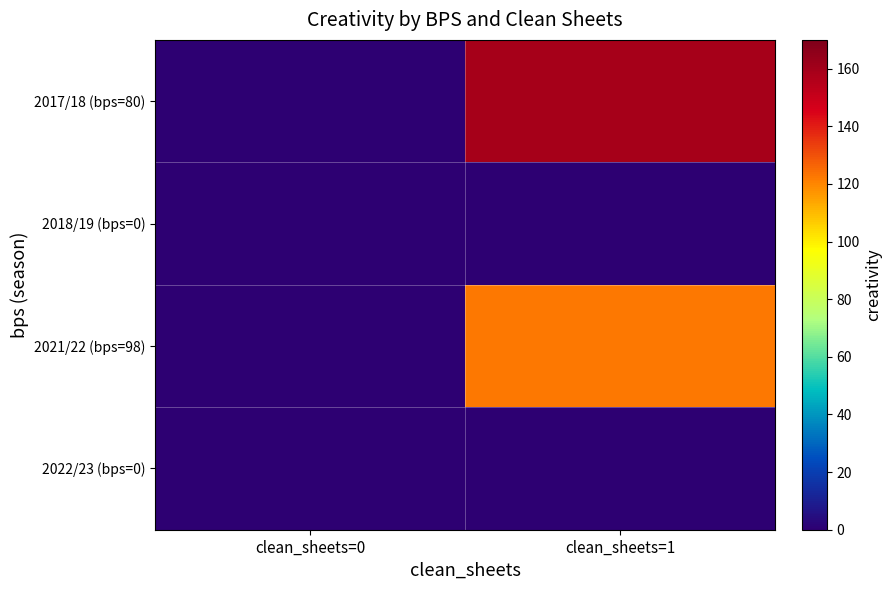

Reading left to right, transcribe all the data shown in this chart.

2017/18 (bps=80): clean_sheets=0=0.0	clean_sheets=1=159.1
2018/19 (bps=0): clean_sheets=0=0.0	clean_sheets=1=0.0
2021/22 (bps=98): clean_sheets=0=0.0	clean_sheets=1=122.8
2022/23 (bps=0): clean_sheets=0=0.0	clean_sheets=1=0.0